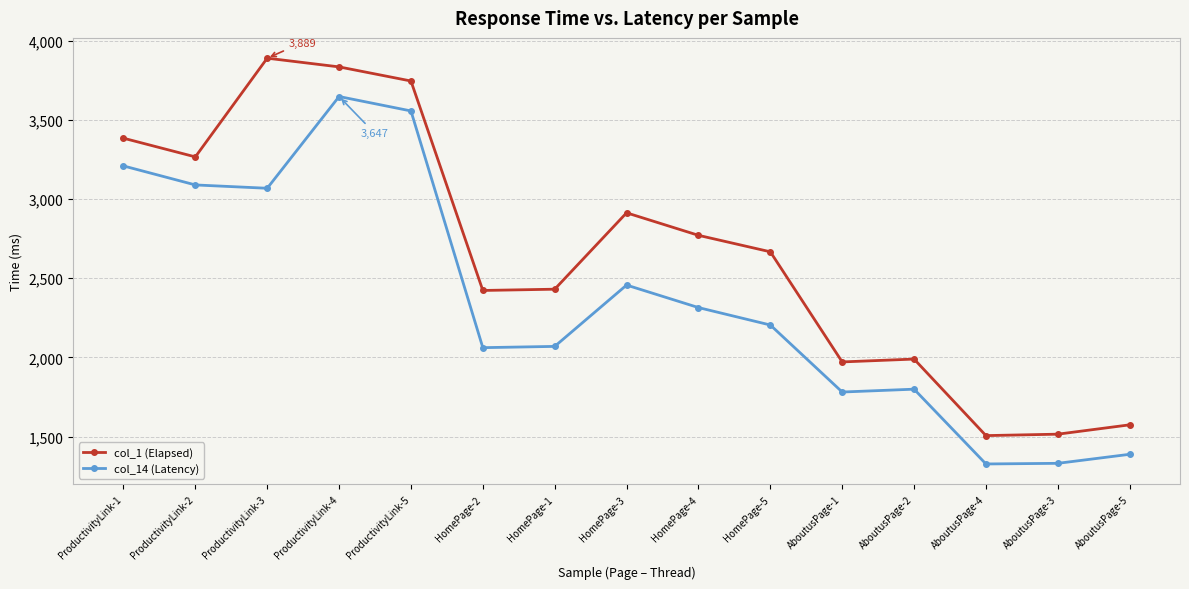

What are all the series names shown in the legend?

col_1 (Elapsed), col_14 (Latency)